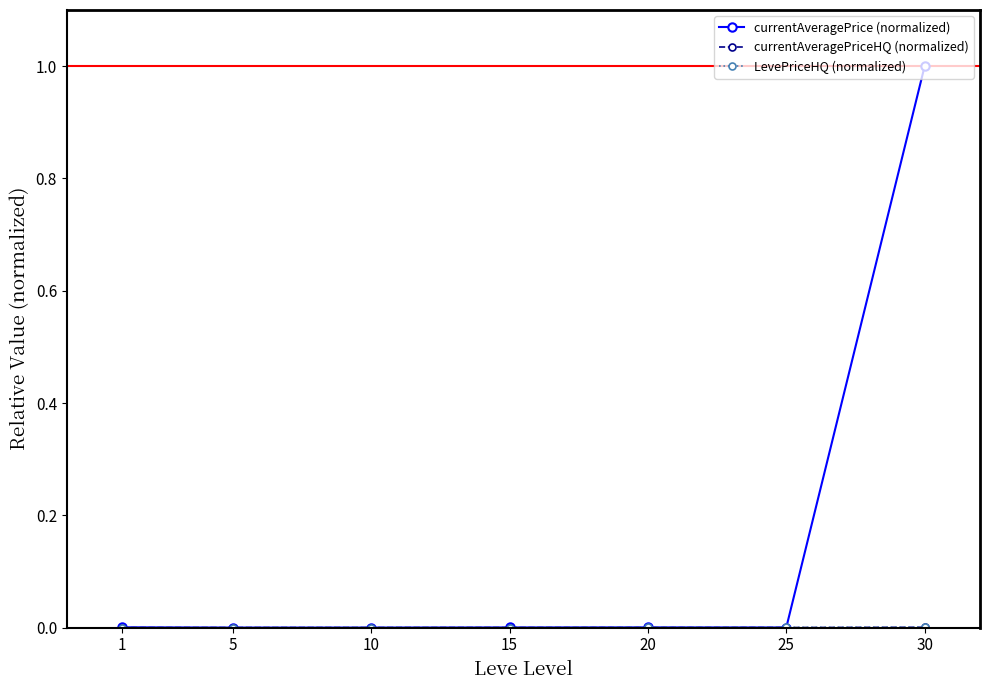

What is the maximum value shown in the chart?

1.0